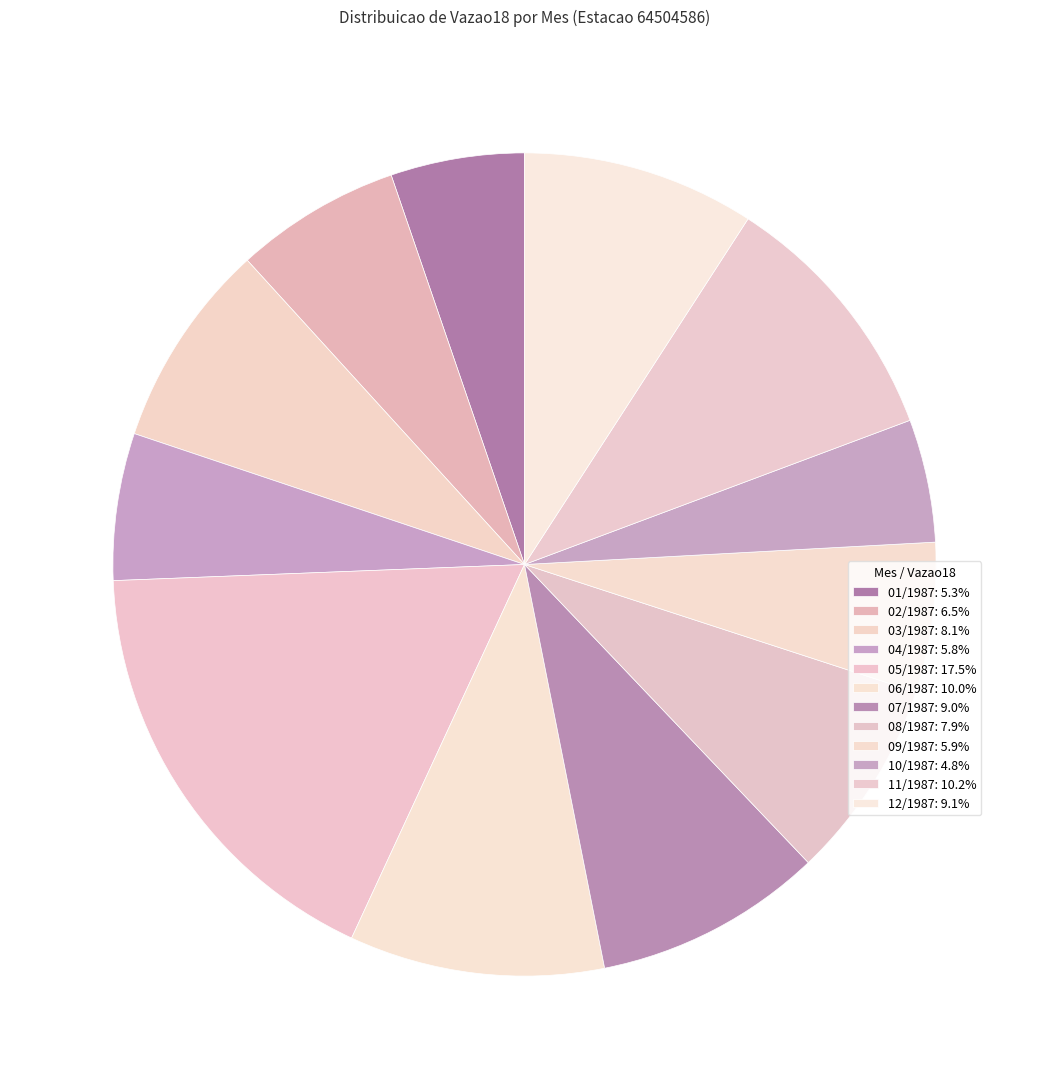

The 11/1987 slice represents 10% of the pie. True or false?

True